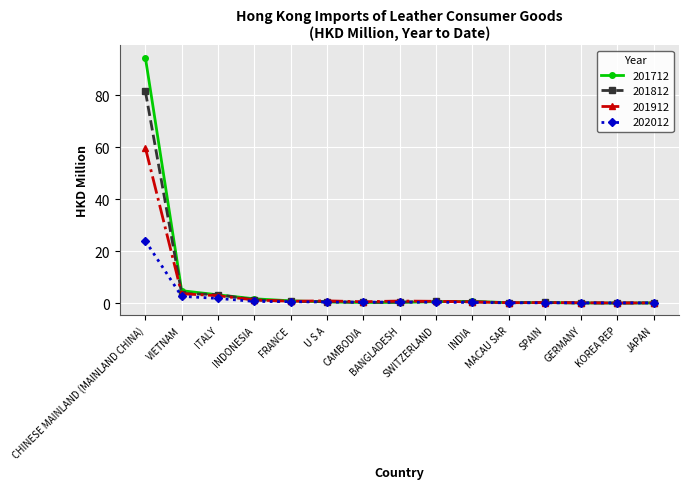

What position from the right is SWITZERLAND?

7